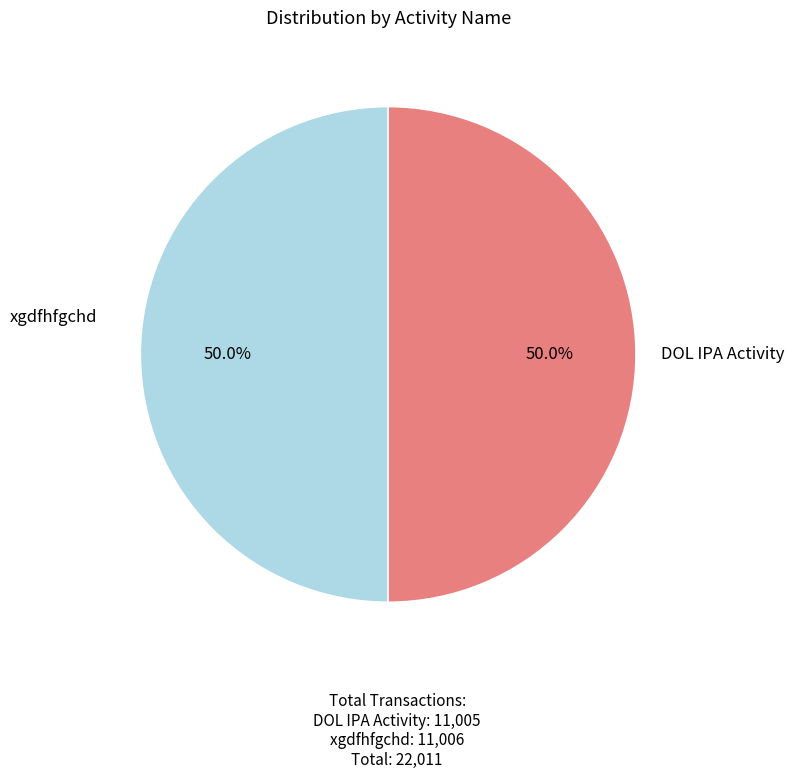

Rank the categories by value from lowest to highest.

DOL IPA Activity, xgdfhfgchd